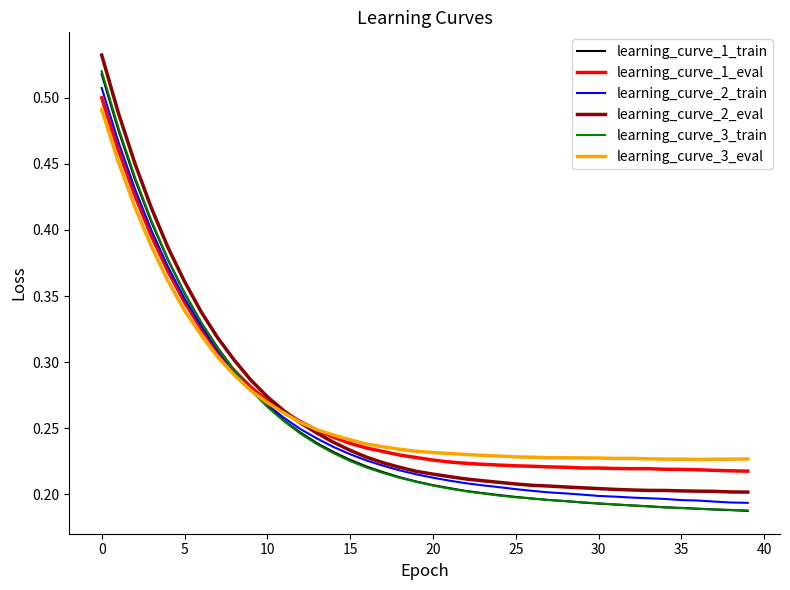

Is this an area chart (filled region under the line)?

No